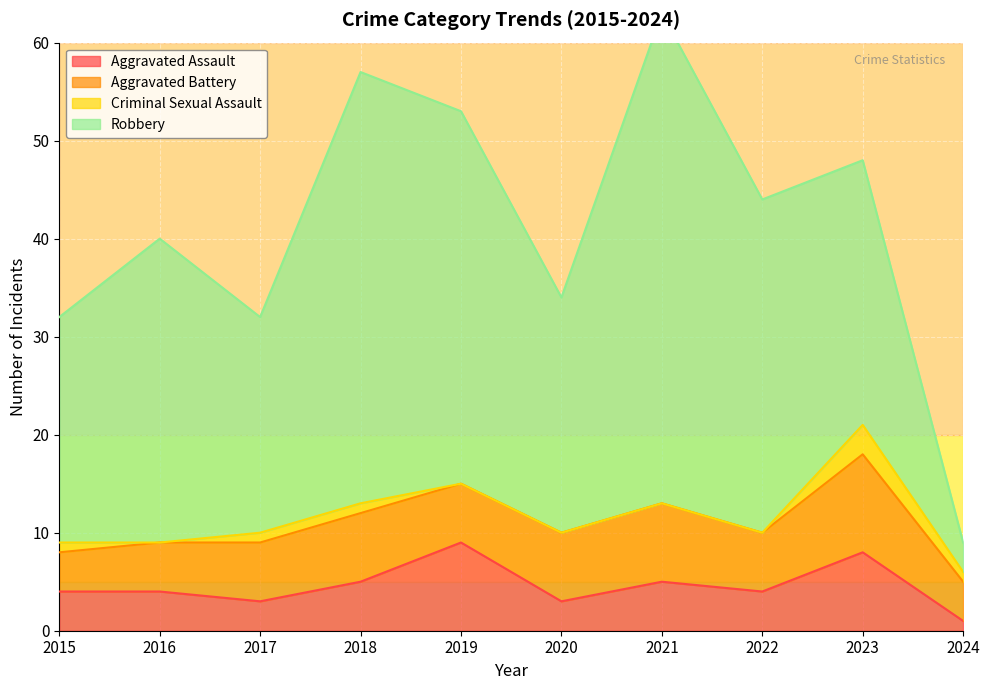

The Aggravated Assault series shows 6 at 2016. True or false?

False